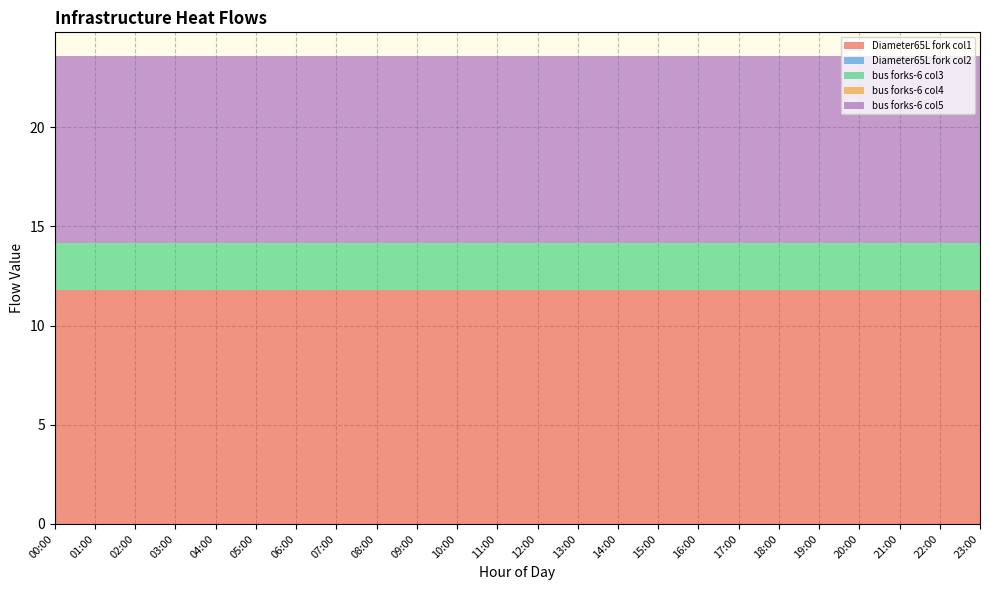

Reading left to right, list all the values displayed in this chart.

infrastructure_heat_Diameter65L_fork_col1: 11.8	11.8	11.8	11.8	11.8	11.8	11.8	11.8	11.8	11.8	11.8	11.8	11.8	11.8	11.8	11.8	11.8	11.8	11.8	11.8	11.8	11.8	11.8	11.8
infrastructure_heat_Diameter65L_fork_col2: 0.0	0.0	0.0	0.0	0.0	0.0	0.0	0.0	0.0	0.0	0.0	0.0	0.0	0.0	0.0	0.0	0.0	0.0	0.0	0.0	0.0	0.0	0.0	0.0
infrastructure_heat_bus_forks-6_col3: 2.3	2.3	2.3	2.3	2.3	2.3	2.3	2.3	2.3	2.3	2.3	2.3	2.3	2.3	2.3	2.3	2.3	2.3	2.3	2.3	2.3	2.3	2.3	2.3
infrastructure_heat_bus_forks-6_col4: 0.0	0.0	0.0	0.0	0.0	0.0	0.0	0.0	0.0	0.0	0.0	0.0	0.0	0.0	0.0	0.0	0.0	0.0	0.0	0.0	0.0	0.0	0.0	0.0
infrastructure_heat_bus_forks-6_col5: 9.5	9.5	9.5	9.5	9.5	9.5	9.5	9.5	9.5	9.5	9.5	9.5	9.5	9.5	9.5	9.5	9.5	9.5	9.5	9.5	9.5	9.5	9.5	9.5